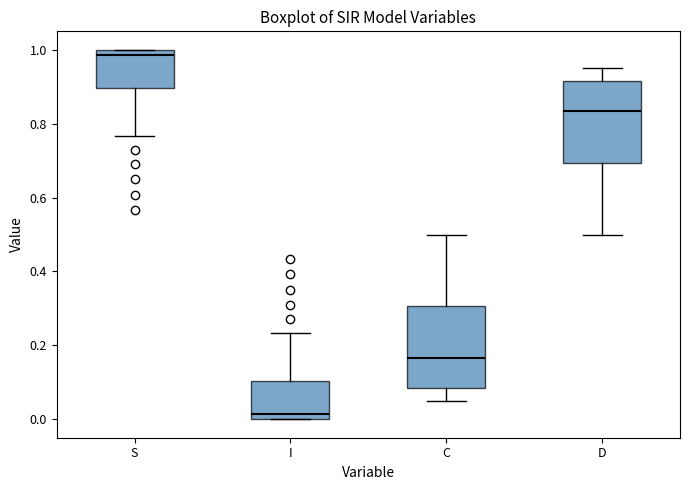

Reading left to right, read every box against the y-axis: the position of its median line, the range the box covers, and the ends of its whiskers. The values are not printed on the chart, so give them approximately, as read against the axis.

S: median 0.98, box 0.90 to 1.00, whiskers 0.76 to 1.00
I: median 0.02, box 0.00 to 0.10, whiskers 0.00 to 0.24
C: median 0.16, box 0.08 to 0.30, whiskers 0.04 to 0.50
D: median 0.84, box 0.70 to 0.92, whiskers 0.50 to 0.96